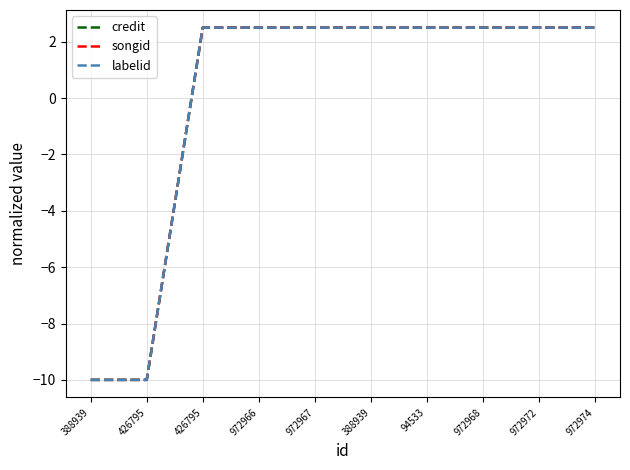

Does the chart display data point markers on the line(s)?

No